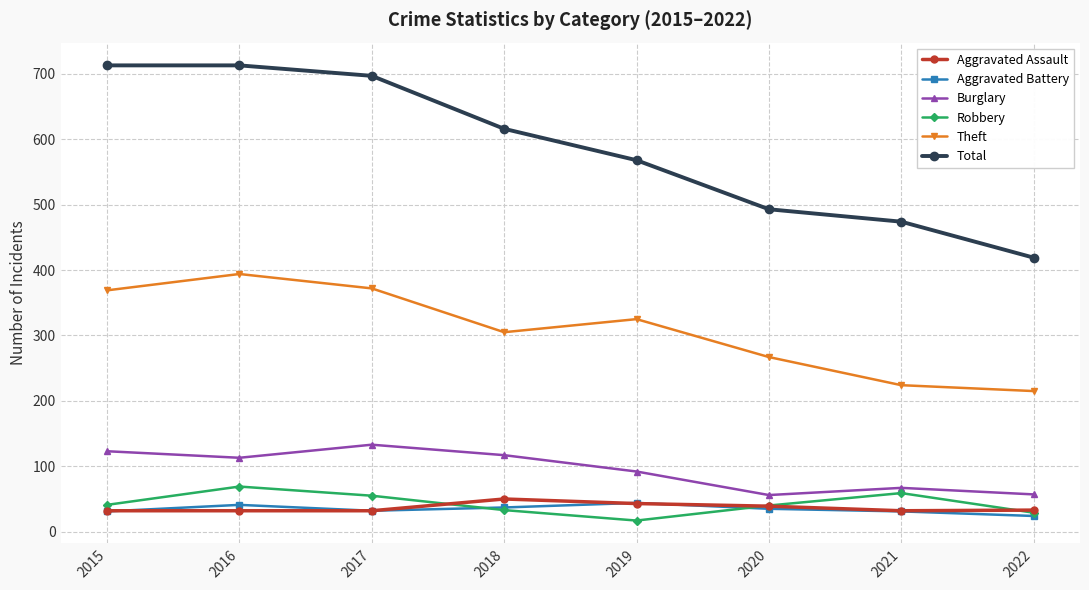

In Robbery, how many points are lower than both neighbors (excluding endpoints)?

1